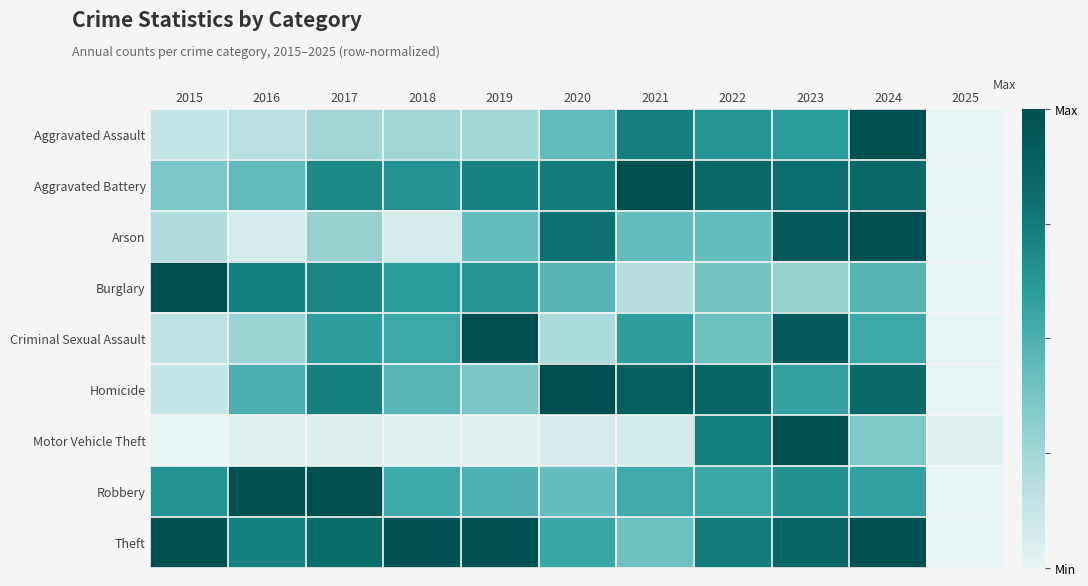

Count the number of categories in the chart.

11